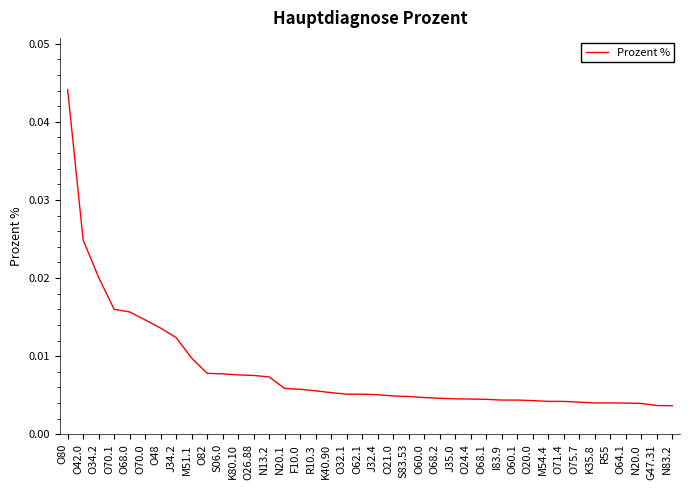

Which label corresponds to the largest value in the chart?

O80